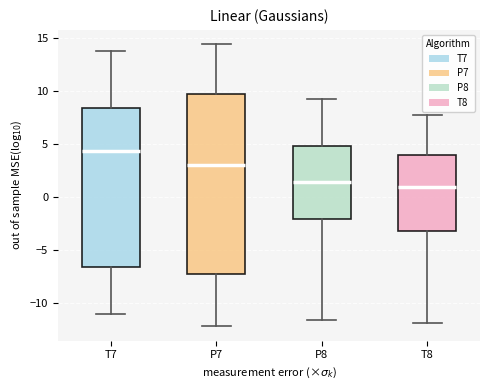

Reading left to right, transcribe this box plot: for each box, give where its median line is, the range the box spans, and where its two whiskers end, as read against the y-axis. The values are not printed on the chart, so give them approximately, as read against the axis.

T7: median 4.5, box -6.5 to 8.5, whiskers -11.0 to 14.0
P7: median 3.0, box -7.0 to 10.0, whiskers -12.0 to 14.5
P8: median 1.5, box -2.0 to 5.0, whiskers -11.5 to 9.5
T8: median 1.0, box -3.0 to 4.0, whiskers -12.0 to 7.5